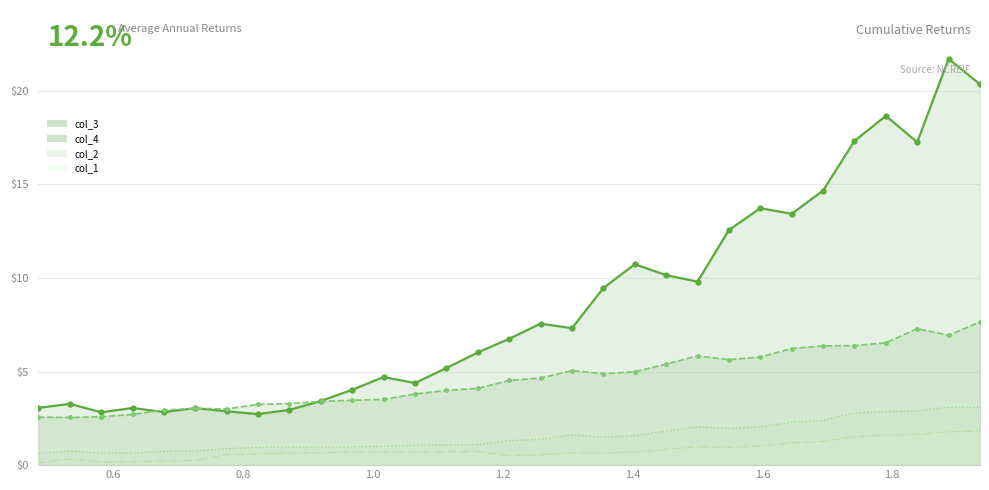

What is the maximum value for col_1?

1.8